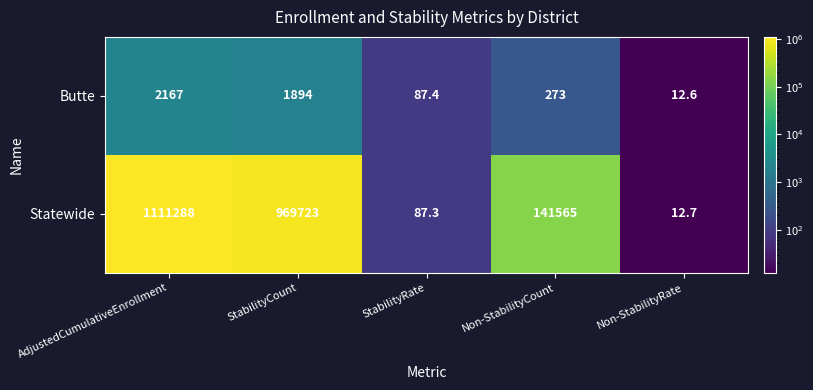

List the series in order of their peak value, lowest first.

Butte, Statewide